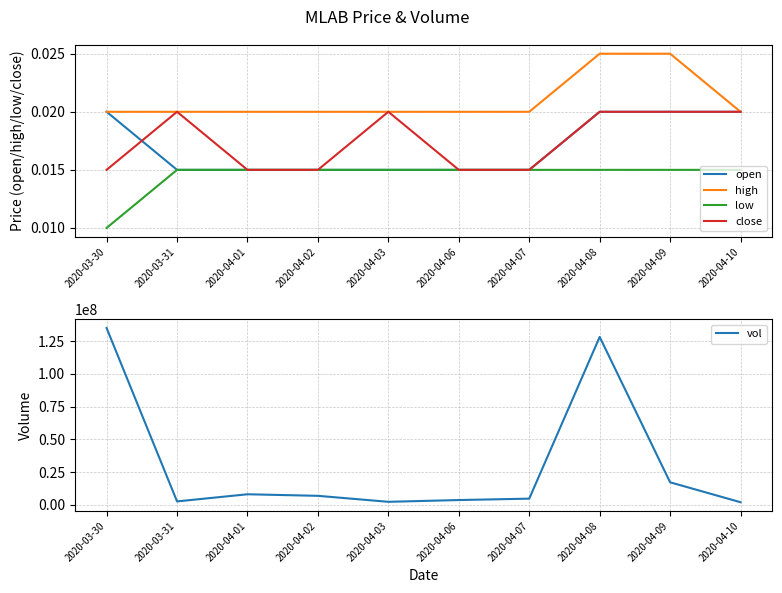

At which category is the sum across all series the highest?

2020-03-30